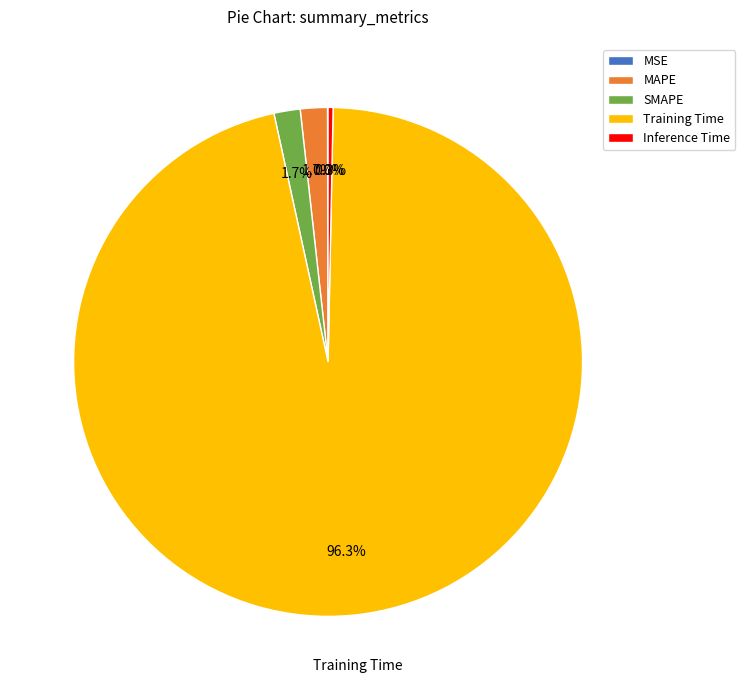

Is Training Time the majority of the pie?

Yes